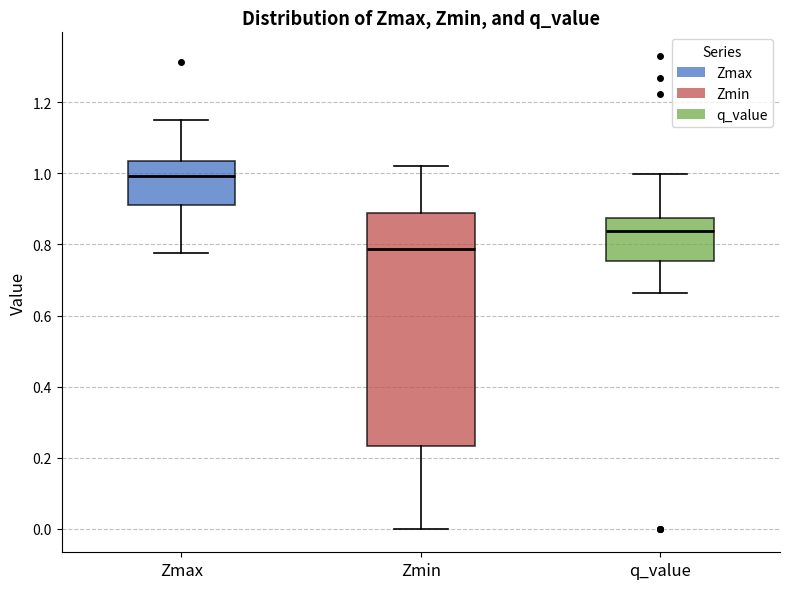

Reading left to right, transcribe this box plot: for each box, give where its median line is, the range the box spans, and where its two whiskers end, as read against the y-axis. The values are not printed on the chart, so give them approximately, as read against the axis.

Zmax: median 1.00, box 0.92 to 1.04, whiskers 0.78 to 1.14
Zmin: median 0.78, box 0.24 to 0.88, whiskers 0.00 to 1.02
q_value: median 0.84, box 0.76 to 0.88, whiskers 0.66 to 1.00